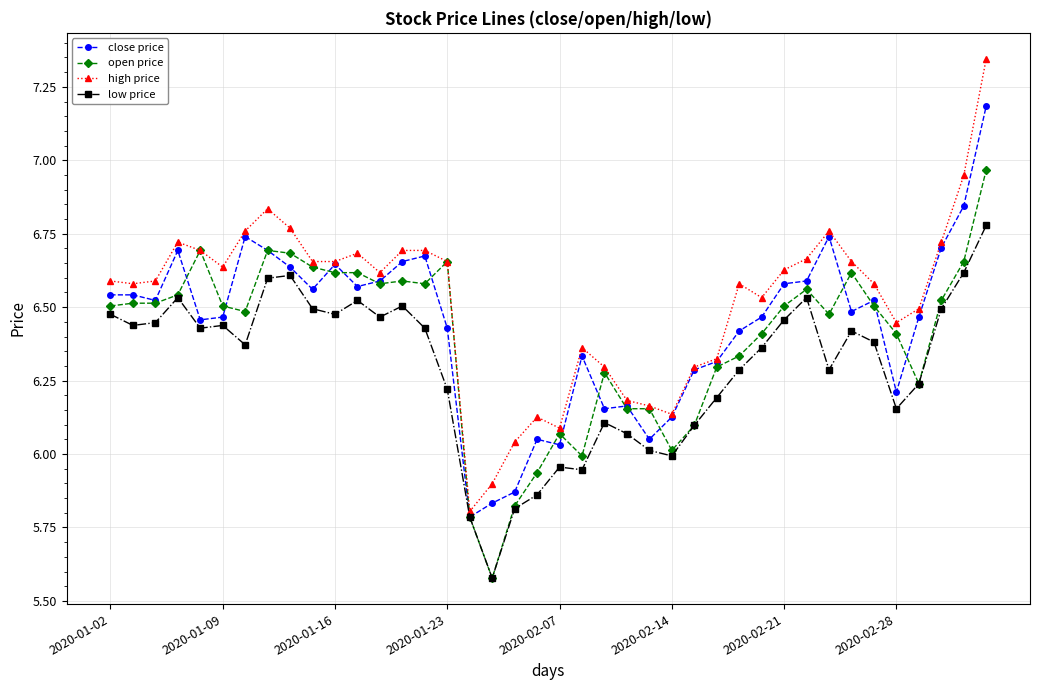

True or false: close price has more than 2 points higher than both neighbors.

True